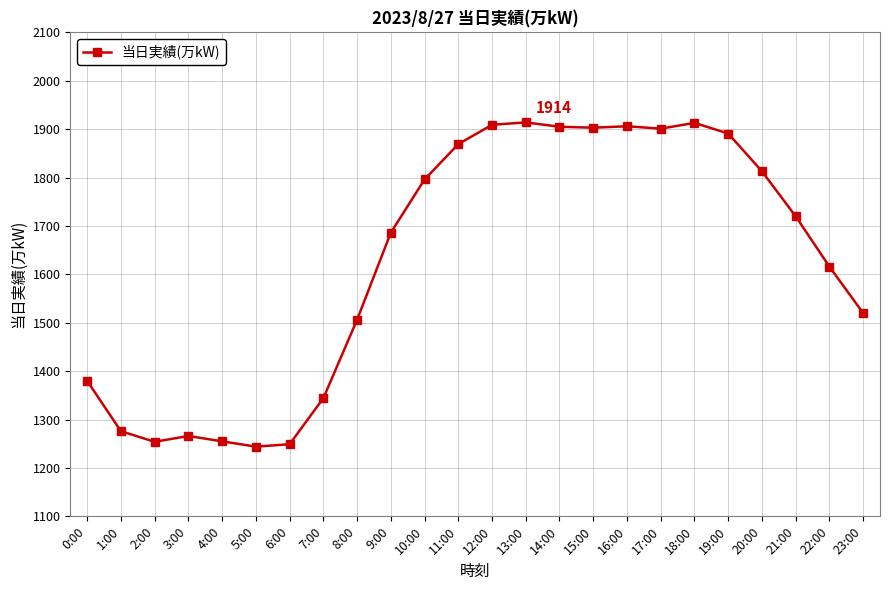

How many lines are shown in the chart?

1